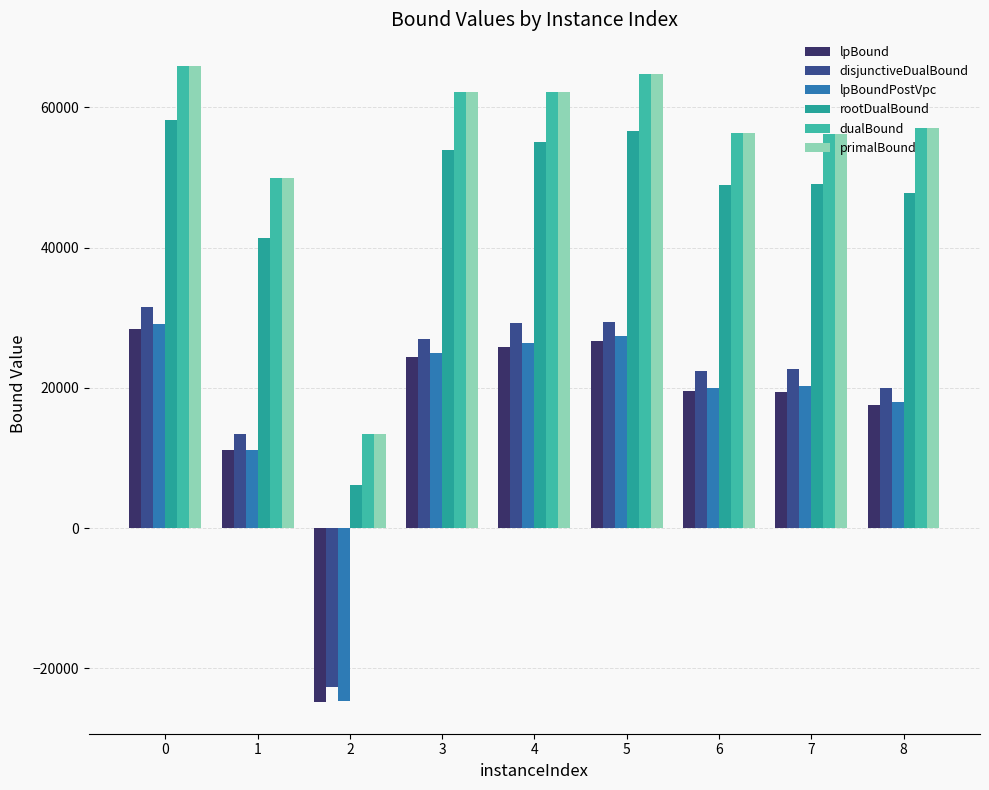

Is the value of lpBoundPostVpc at 5 greater than the value of primalBound at 4?

No